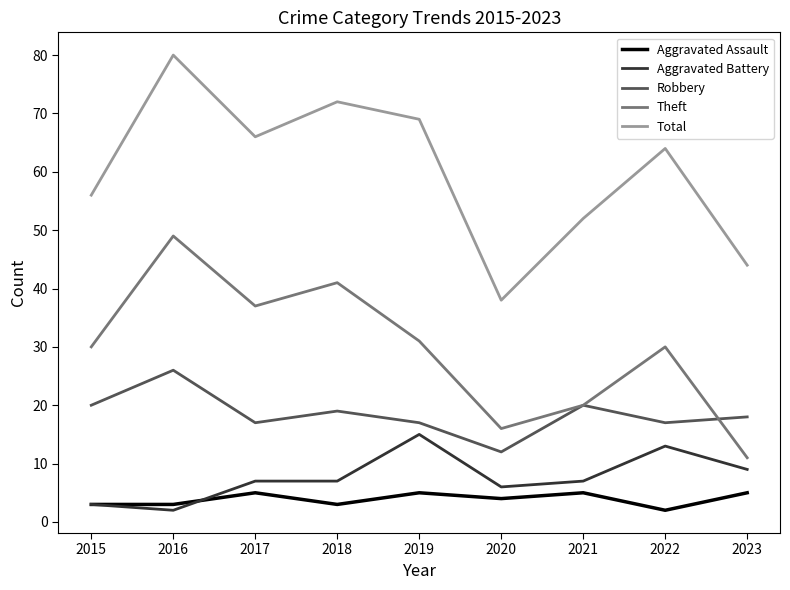

What is the sum of all Total values?

541